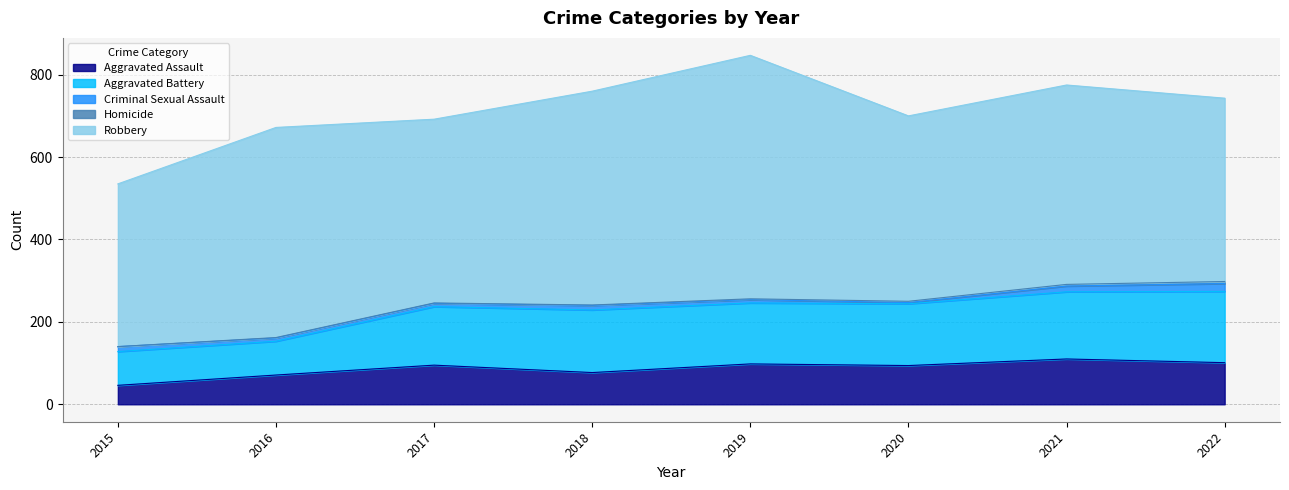

What is the sum of all Aggravated Battery values?

1092